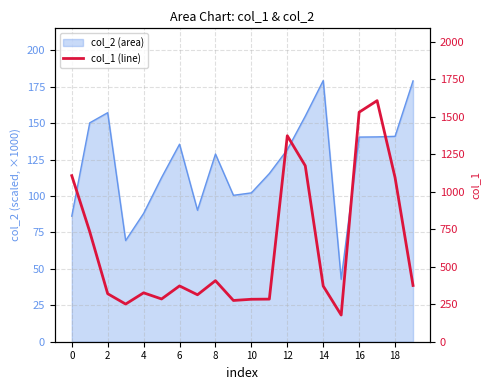

What is the value of the 10th point from the left?

275